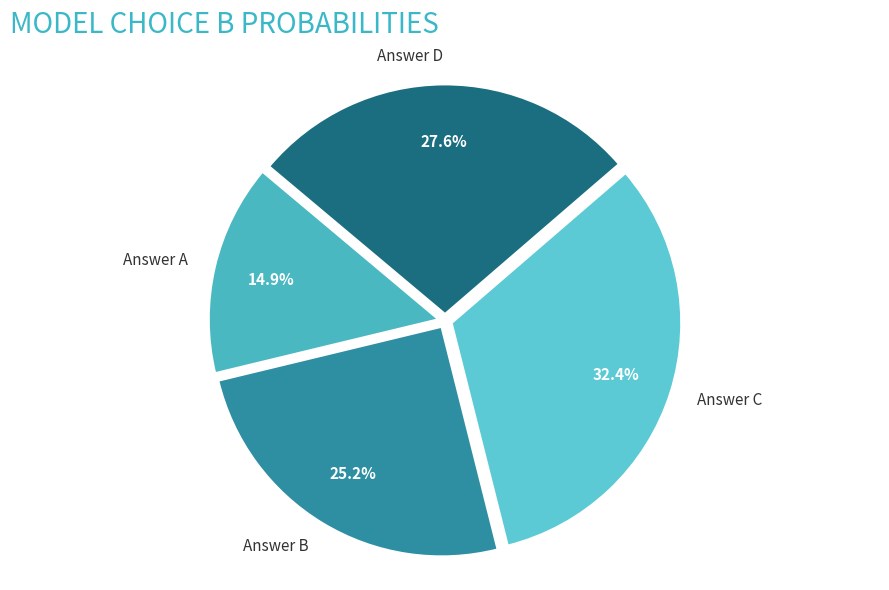

Which category has the biggest portion of the pie?

Answer C